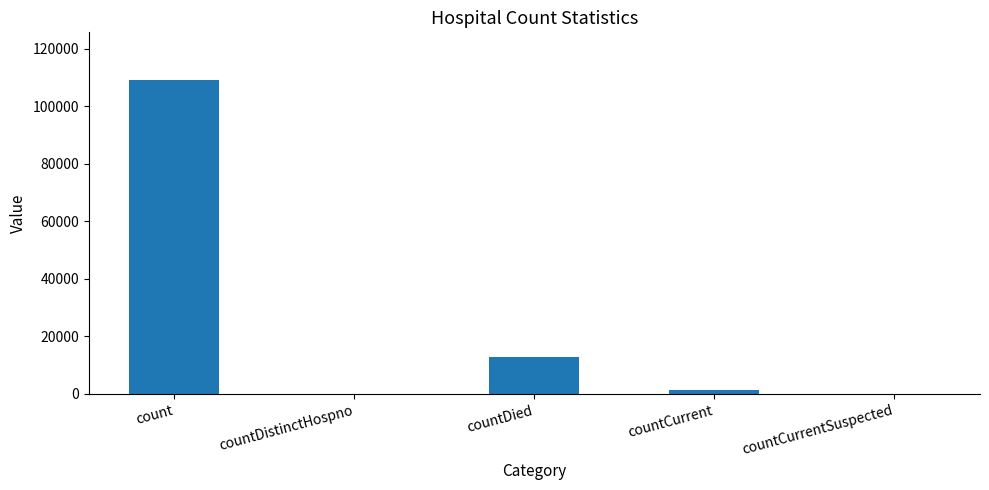

How many distinct data groups are displayed?

1